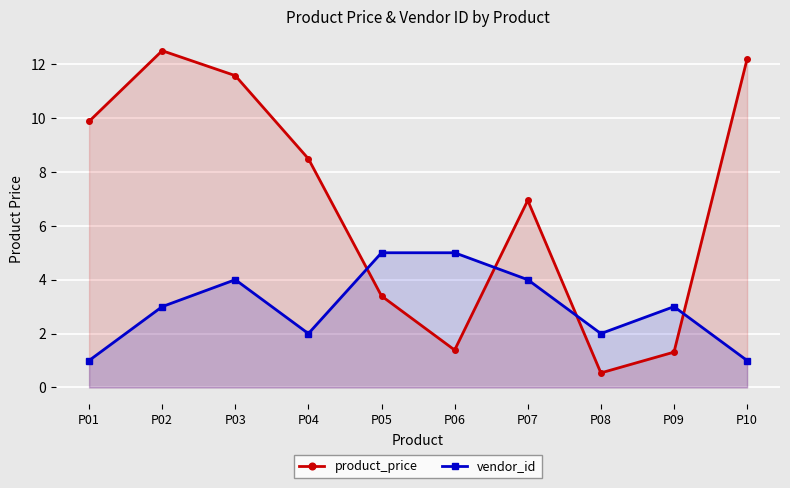

How many data points in product_price are above 8?

5